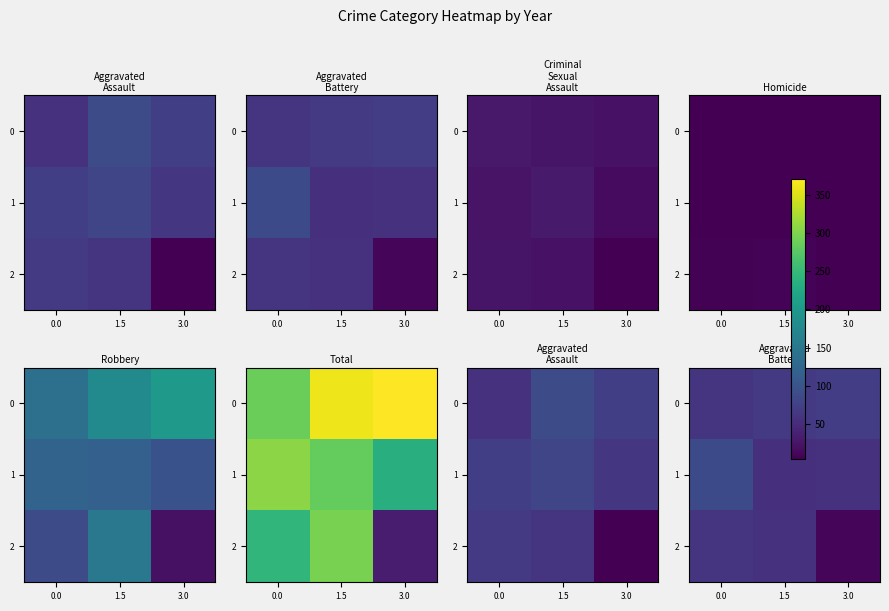

What is the maximum value for 0?

71